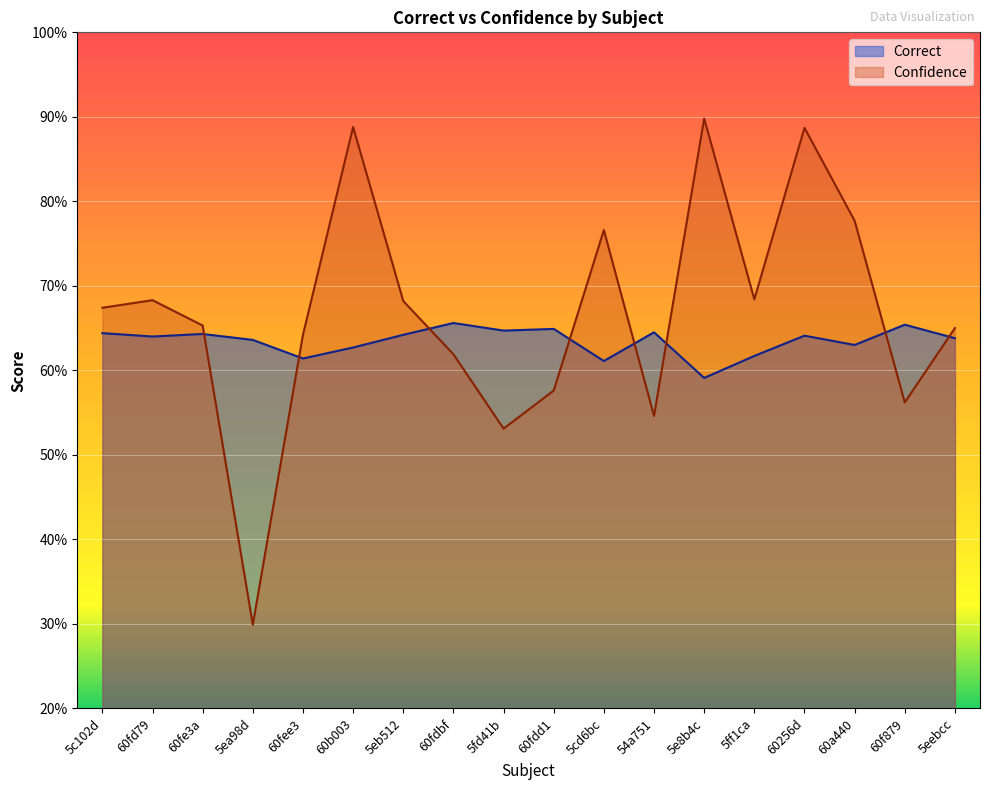

What is the value of the Confidence point at the 8th from the left?

0.6